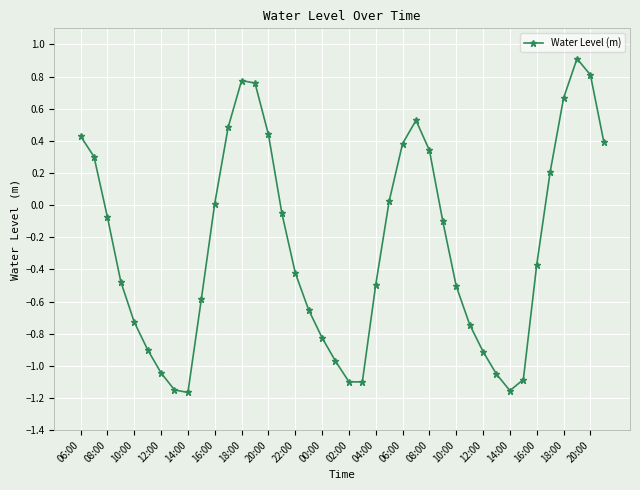

What is the difference between the maximum and minimum values?

2.1